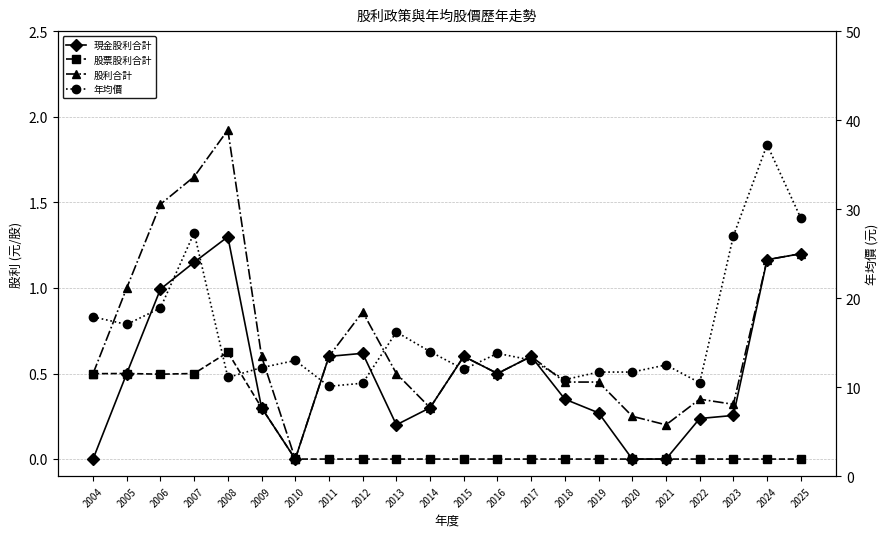

Which series changed the most between 2007 and 2016?

年均價